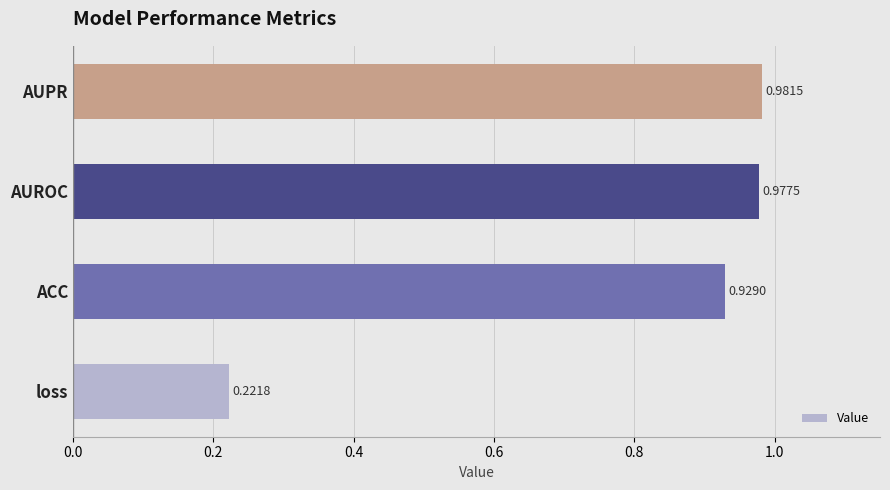

What is the difference between the maximum and minimum values?

0.8